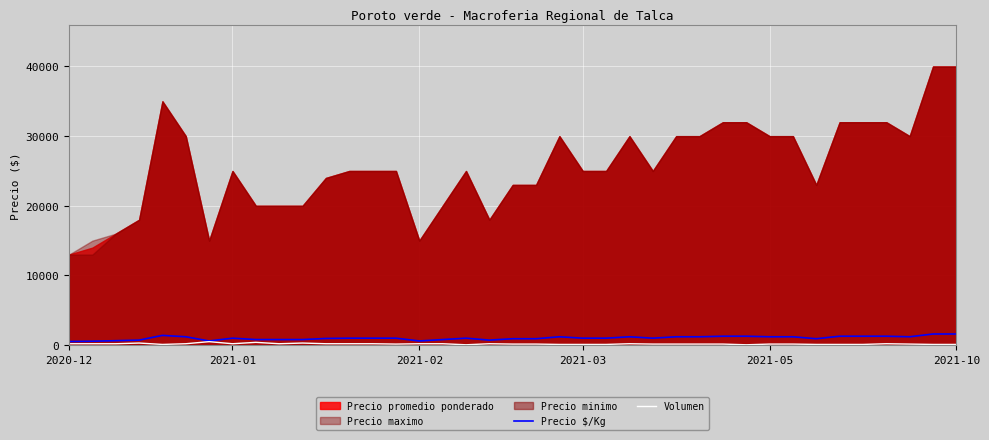

Is it true that Precio $/Kg equals 739 at 27?

False